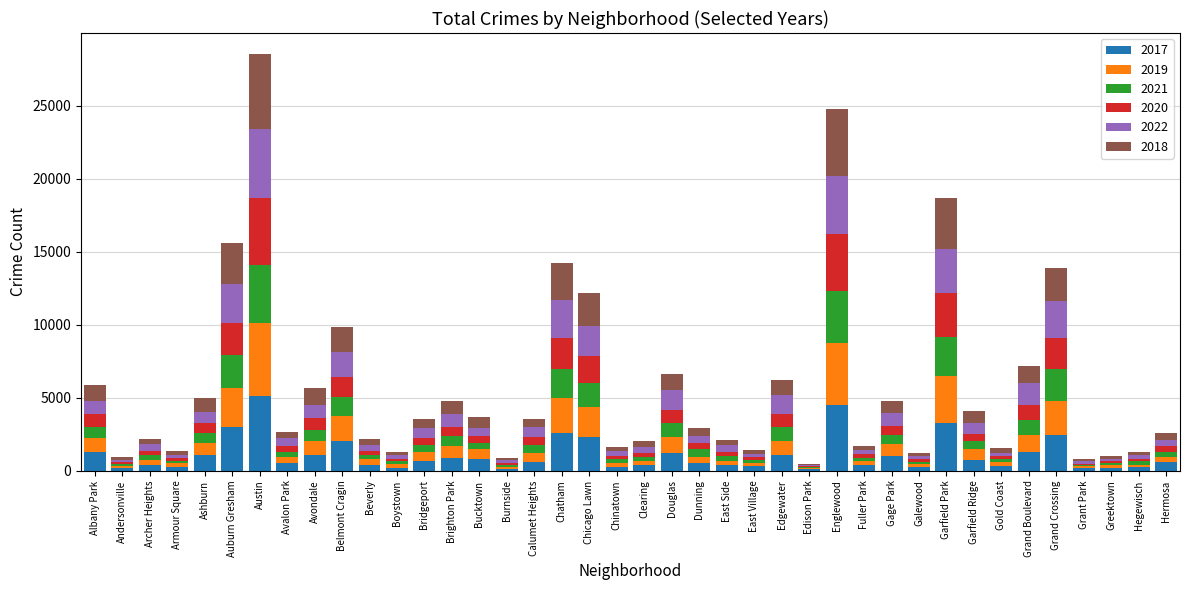

At which label does 2017 reach its peak?

Austin